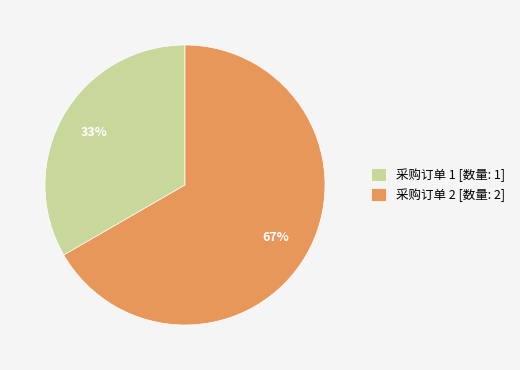

The 采购订单 1 [数量: 1] slice represents 33% of the pie. True or false?

True